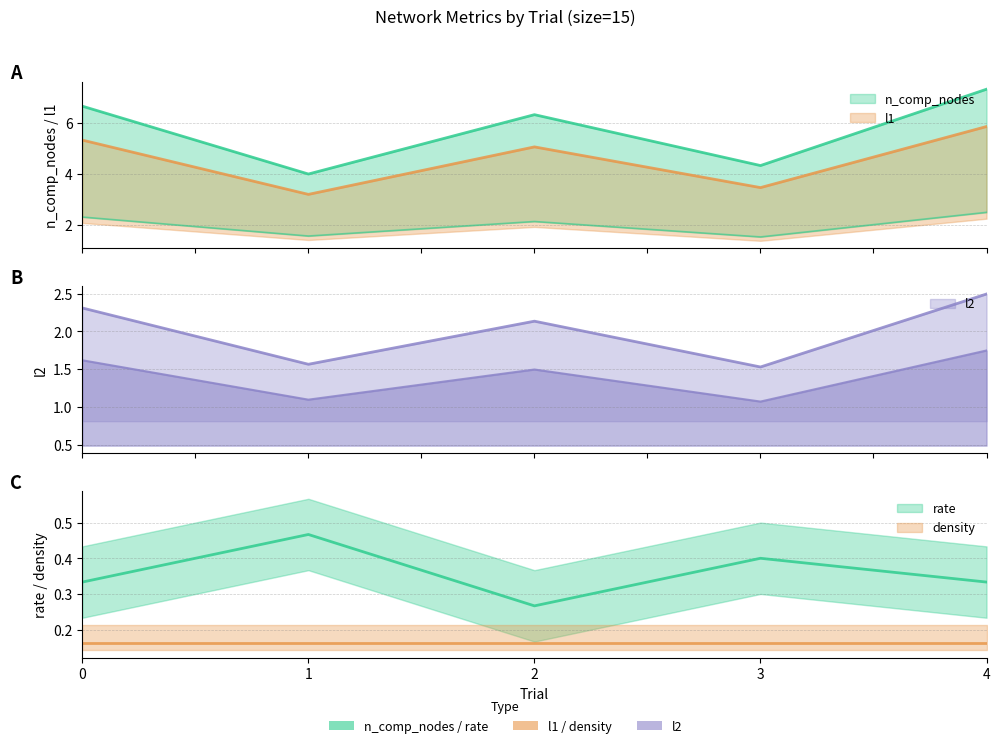

In l2, how many points are higher than both neighbors (excluding endpoints)?

1